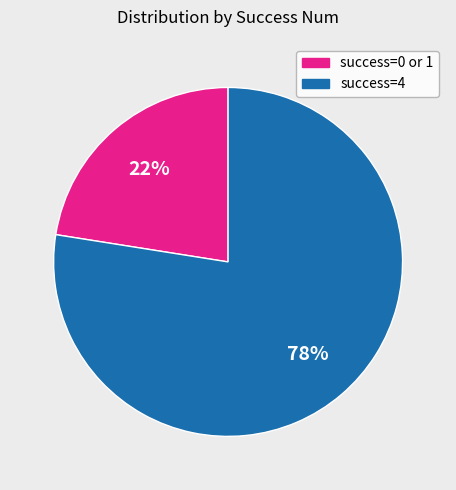

Is the sum of success=4 and success=0 or 1 greater than half?

Yes